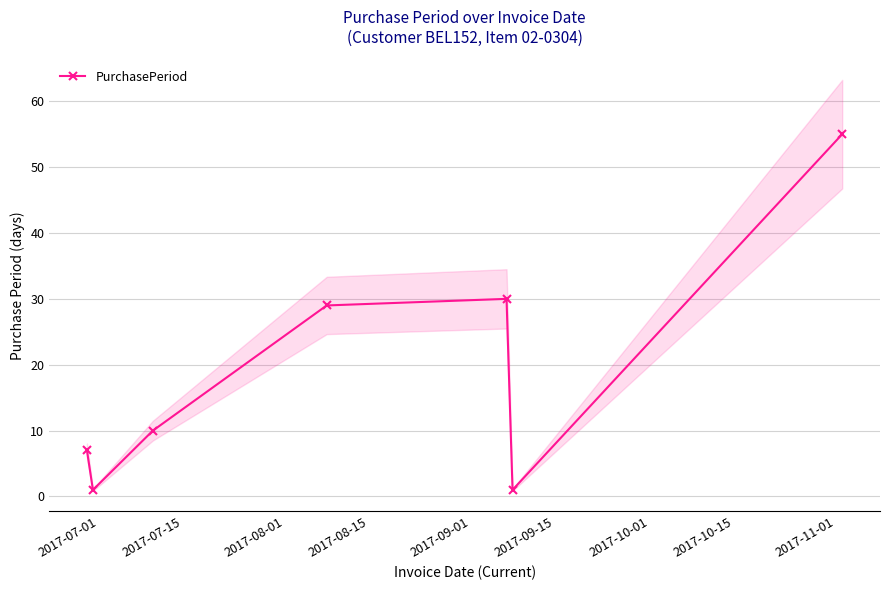

True or false: there are more than 1 points higher than both neighbors.

False